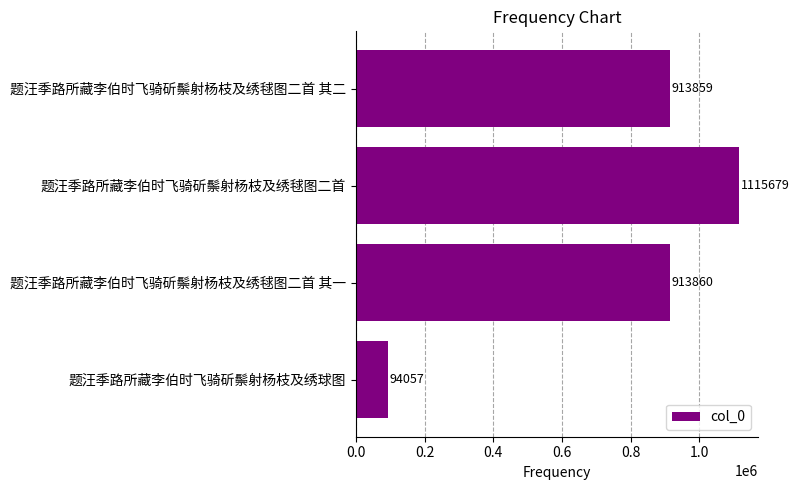

What is the difference between the maximum and minimum values?

1021622